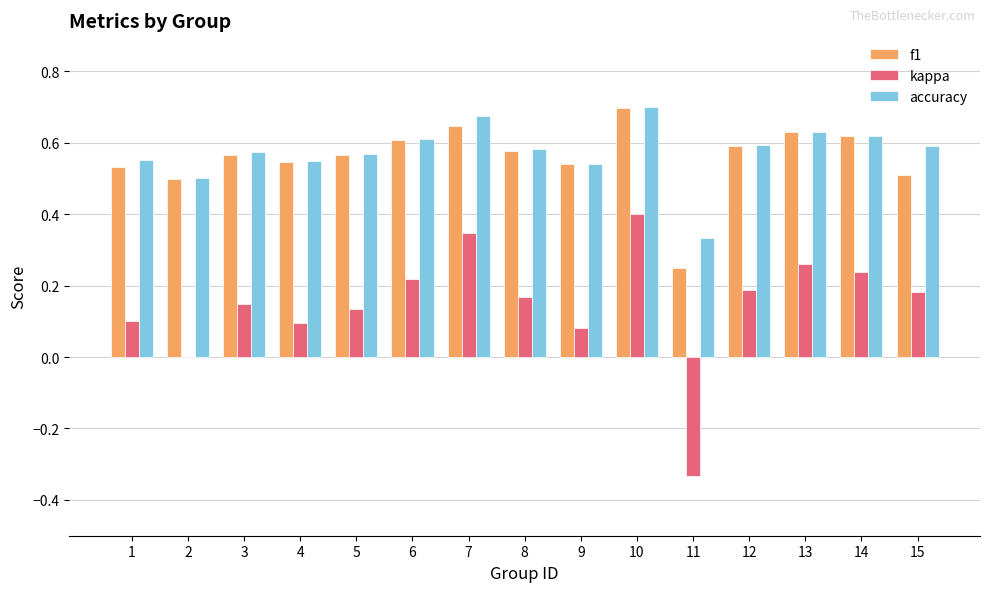

Where does the kappa series first go above 0?

1